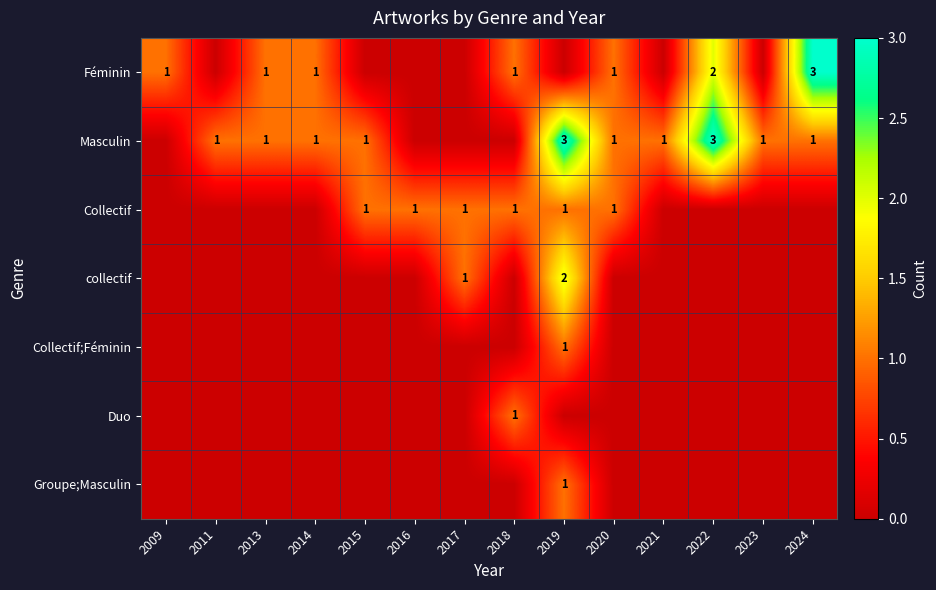

The Groupe;Masculin series shows 1 at 2019. True or false?

True